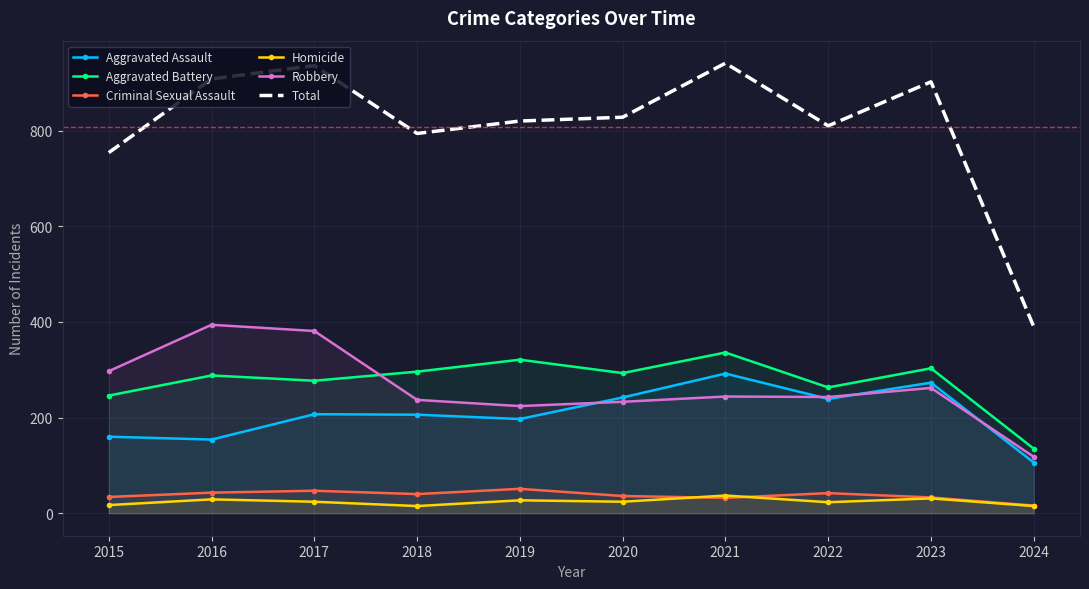

True or false: Criminal Sexual Assault and Aggravated Assault cross at least once.

False